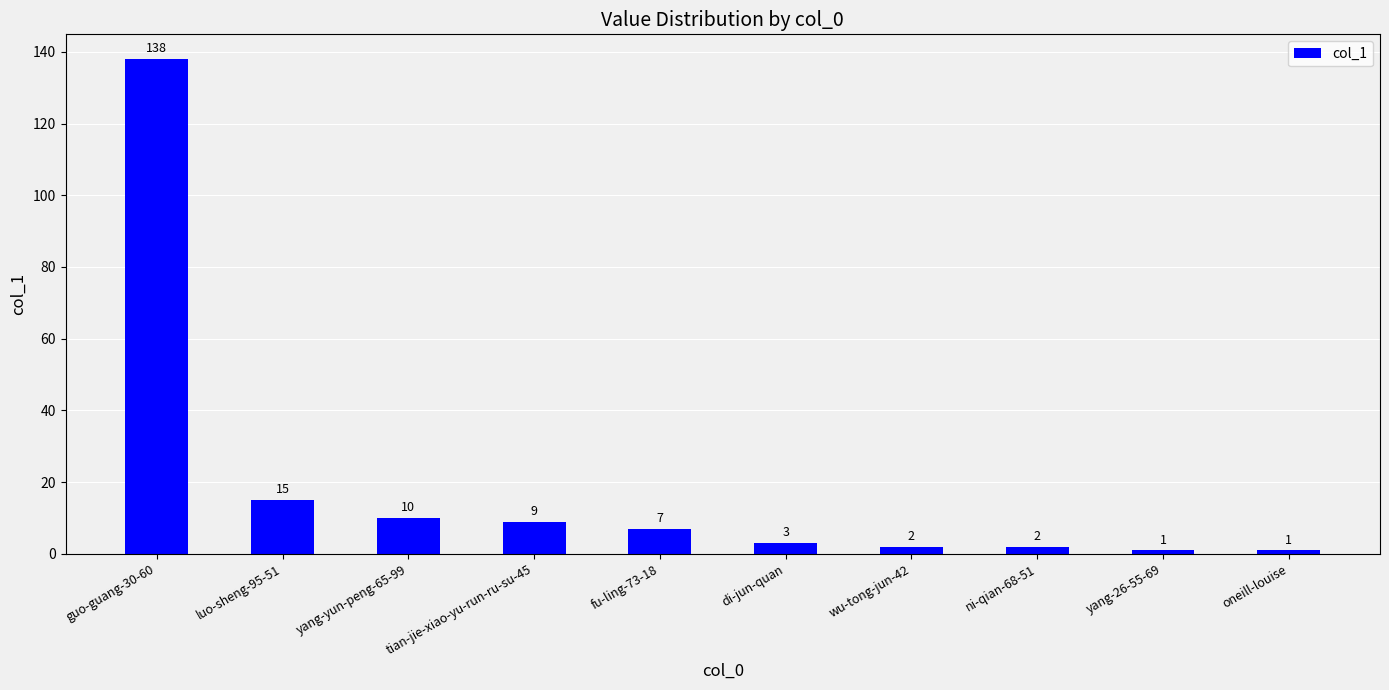

How many distinct data groups are displayed?

1